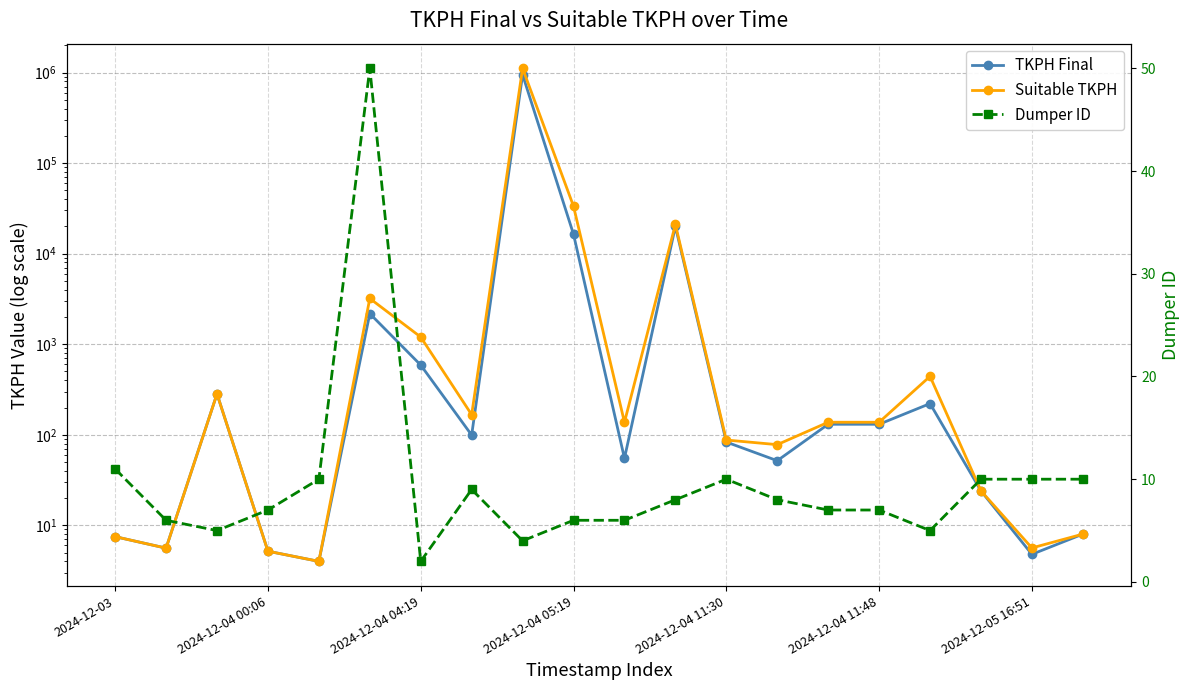

How many intersections are there between Suitable TKPH and Dumper ID?

4